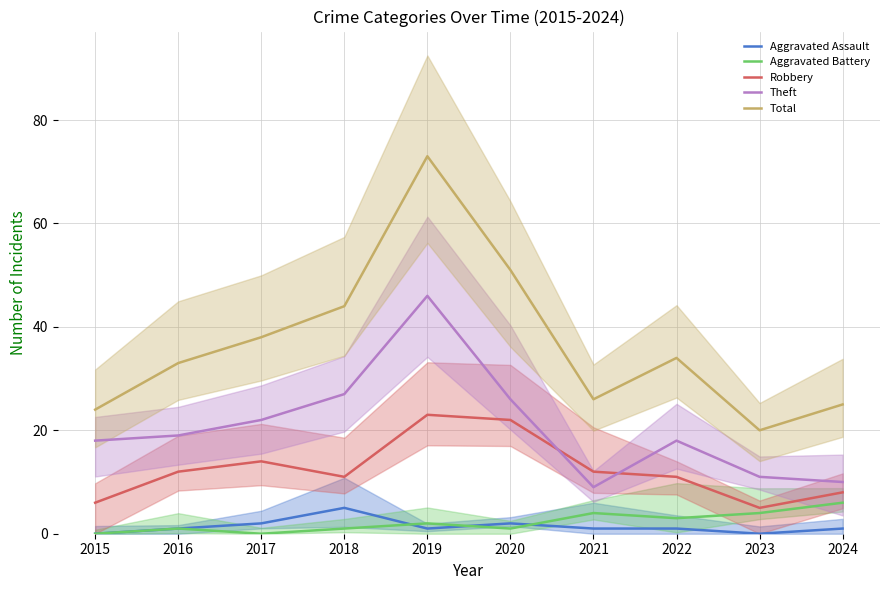

What is the sum of the Robbery values at 2020 and 2016?

34